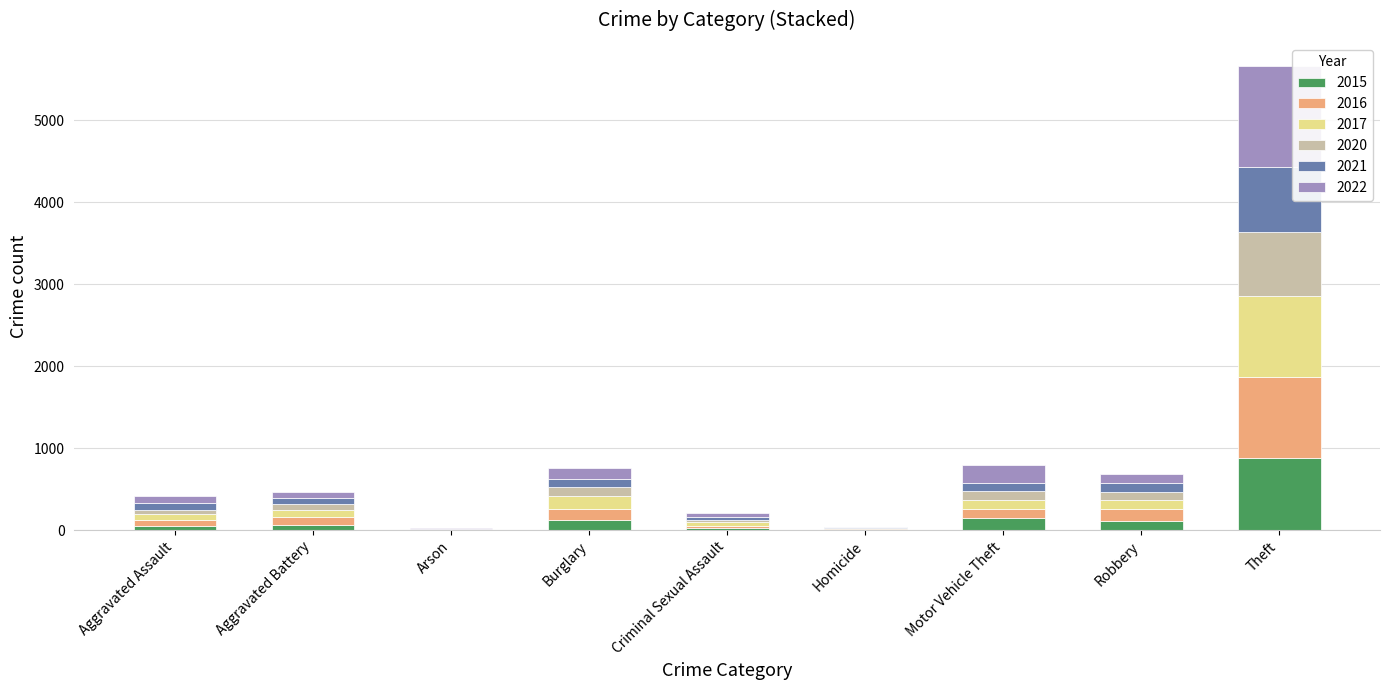

At which label does 2015 reach its peak?

Theft